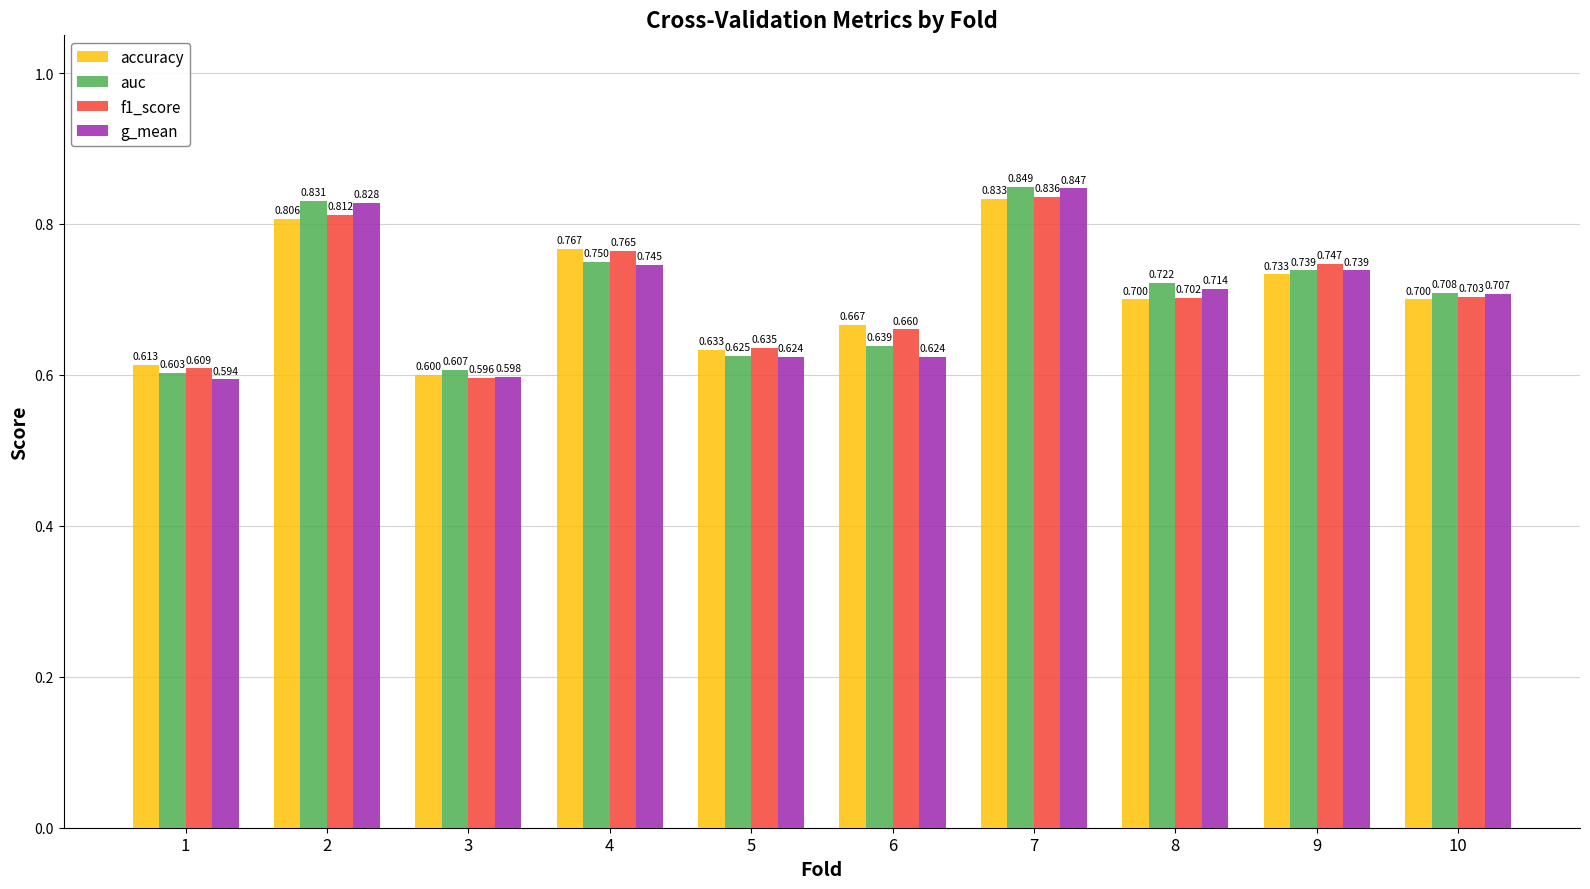

Which series has the largest range (max minus min)?

g_mean